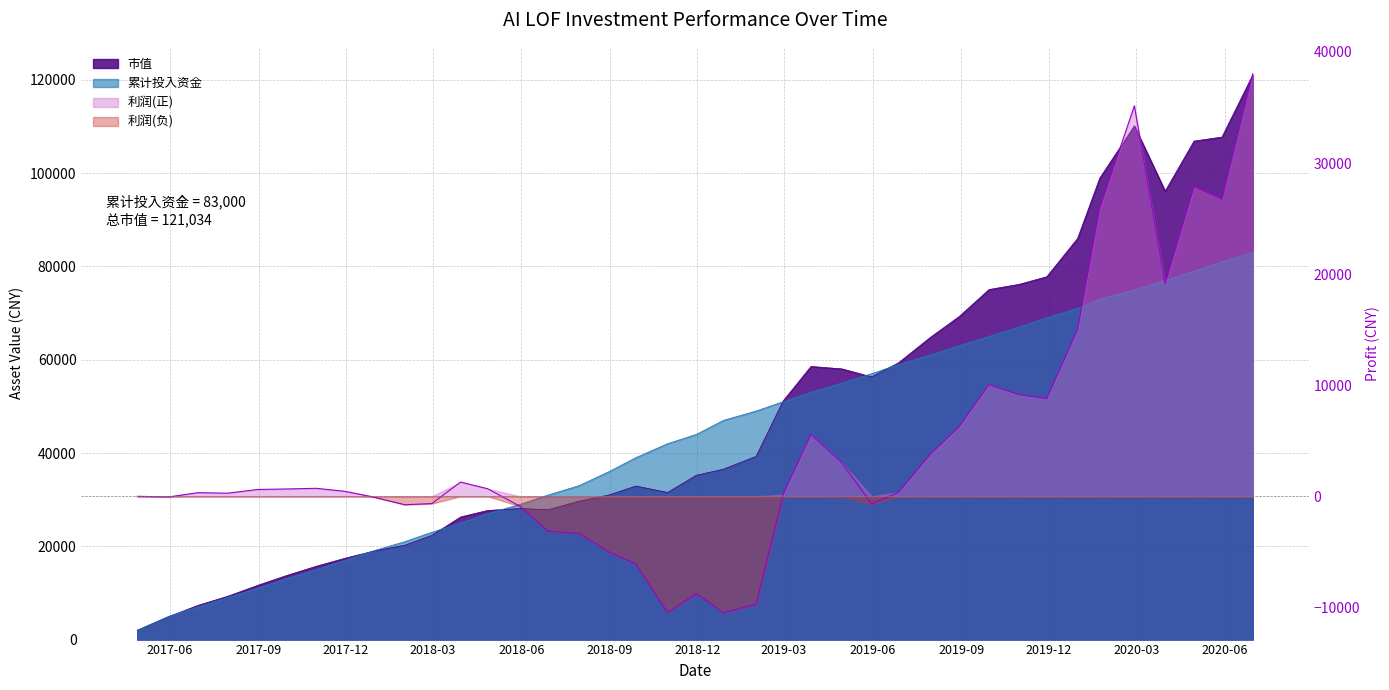

Rank the categories by 市值 value from highest to lowest.

2020-06-30, 2020-02-28, 2020-05-29, 2020-04-30, 2020-01-23, 2020-03-31, 2019-12-31, 2019-11-29, 2019-10-31, 2019-09-30, 2019-08-30, 2019-07-31, 2019-06-28, 2019-03-29, 2019-04-30, 2019-05-31, 2019-02-28, 2019-01-31, 2018-12-28, 2018-11-30, 2018-09-28, 2018-10-31, 2018-08-31, 2018-07-31, 2018-05-31, 2018-06-29, 2018-04-27, 2018-03-30, 2018-02-28, 2018-01-31, 2017-12-29, 2017-11-30, 2017-10-31, 2017-09-29, 2017-08-31, 2017-07-31, 2017-06-30, 2017-05-31, 2017-04-28